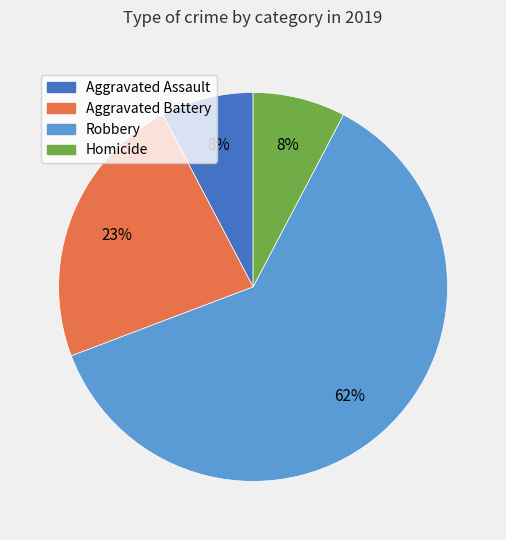

To the nearest percent, what is the average slice percentage?

25%